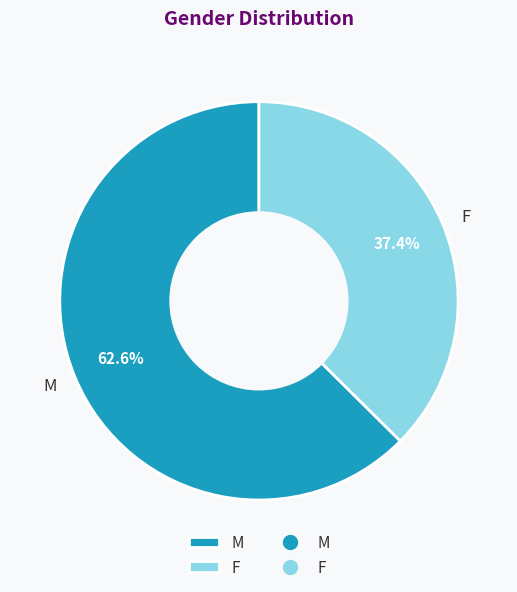

Which slice represents more than half of the pie?

M